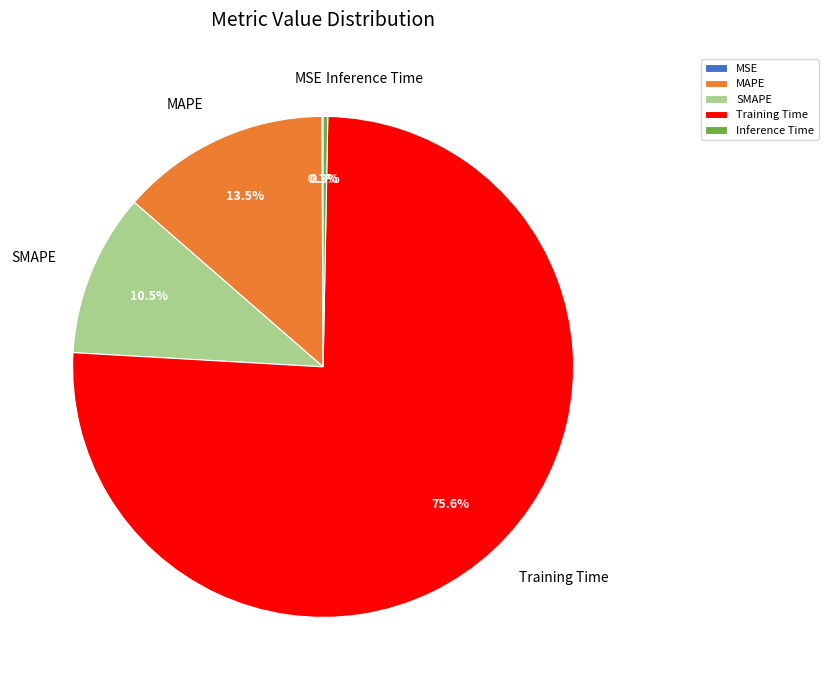

What percentage is the Training Time slice, to the nearest percent?

76%